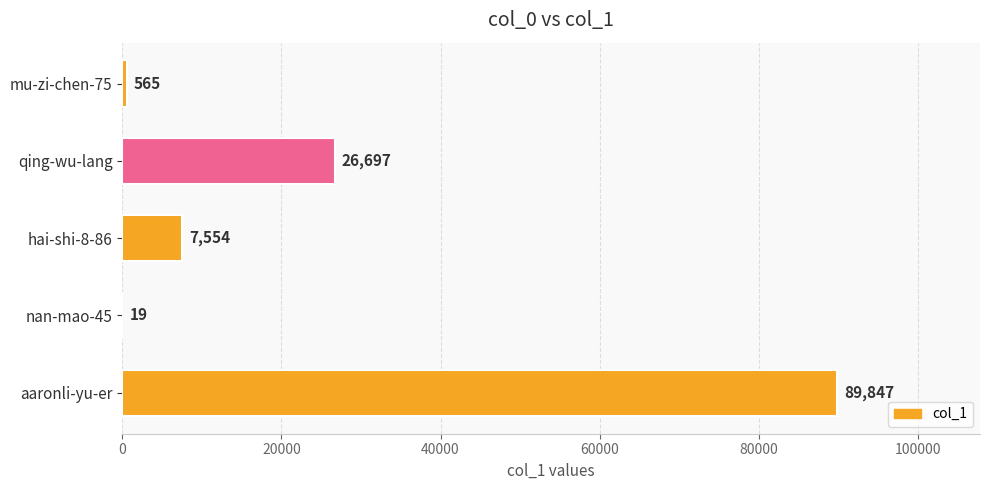

Are the bars horizontal?

Yes